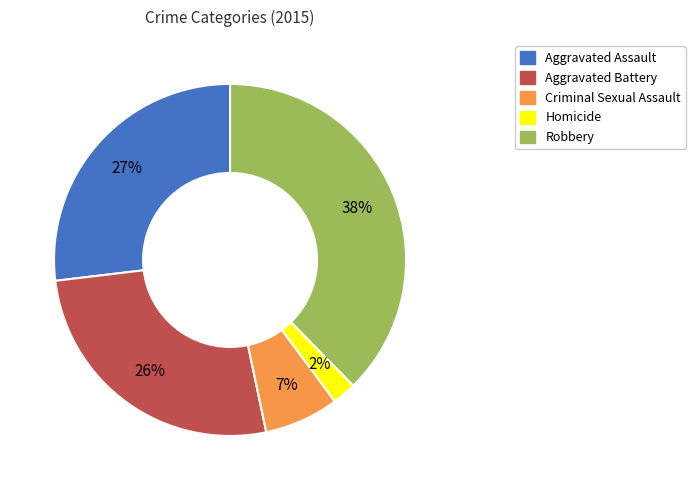

How many slices are in this pie chart?

5